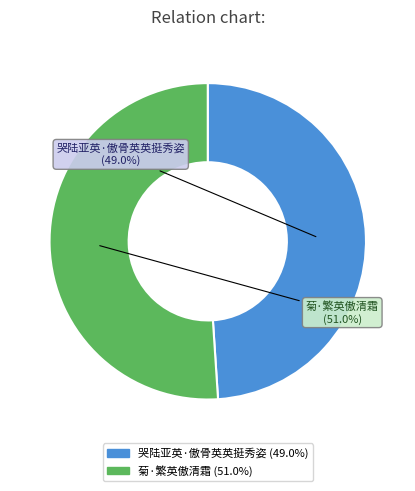

Does any single category account for the majority?

Yes